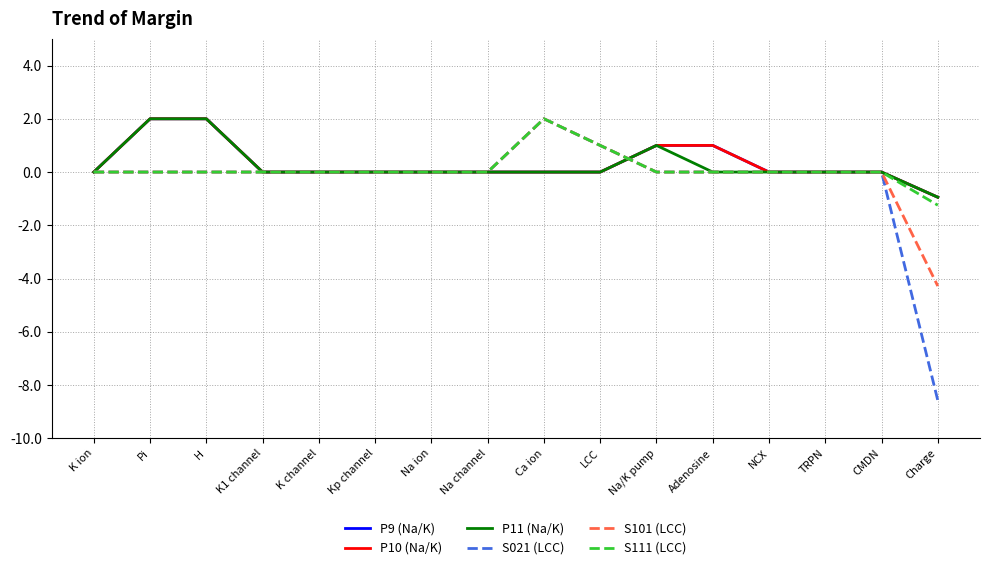

What is the average value of the S101 (LCC) series?

-0.1